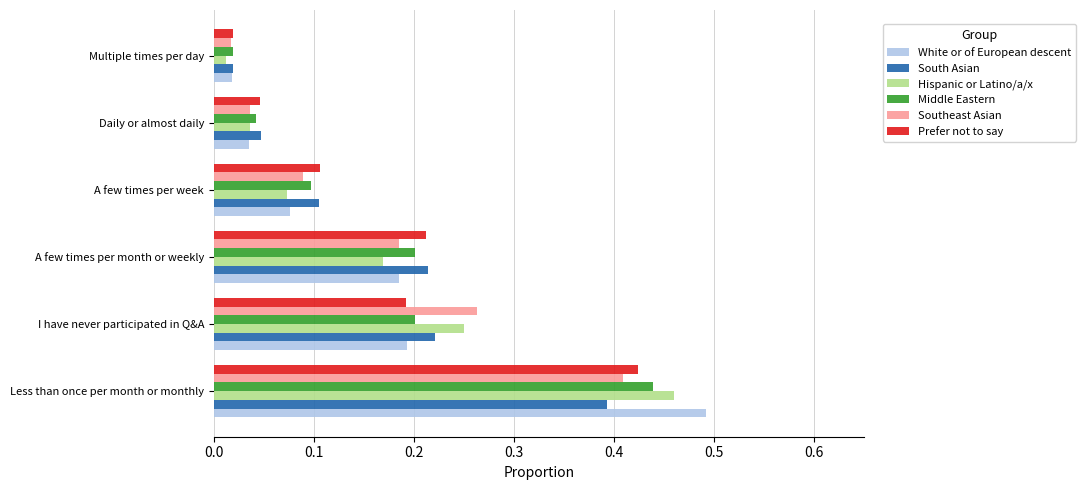

The Prefer not to say series shows 0.2 at A few times per month or weekly. True or false?

True